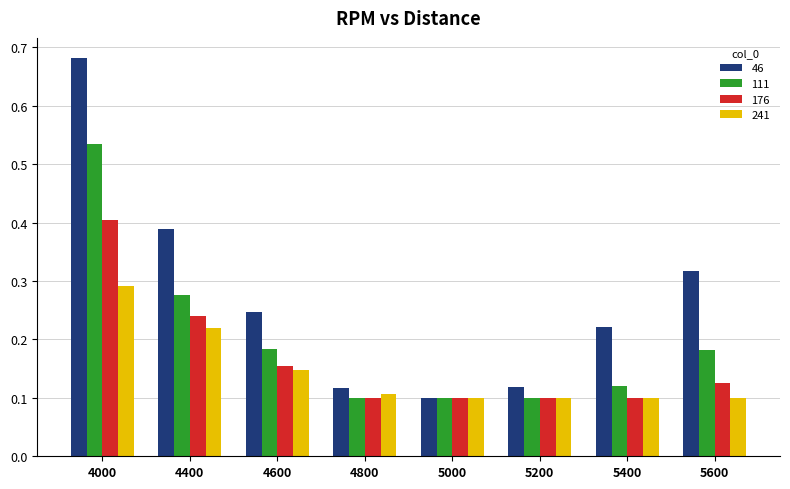

List the series in order of their overall mean, lowest first.

241, 176, 111, 46